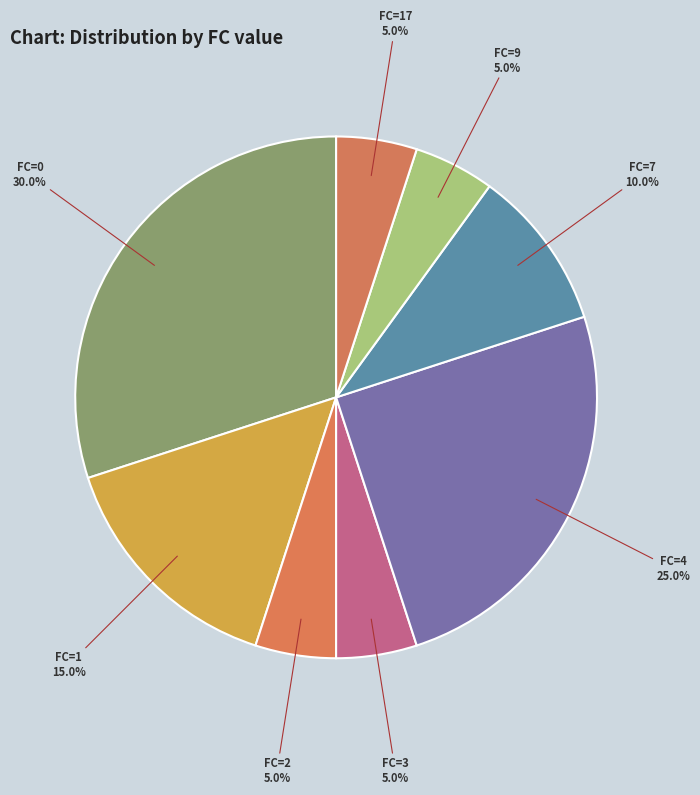

What percentage is NOT represented by FC=7?

90.0%